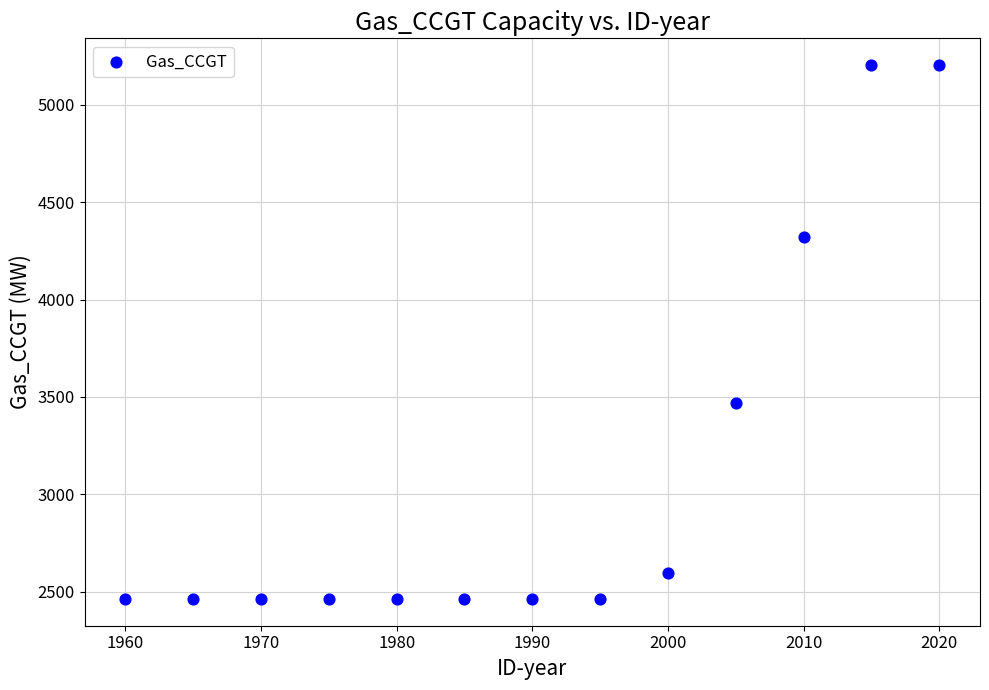

What is the range of X values (max minus min)?

60